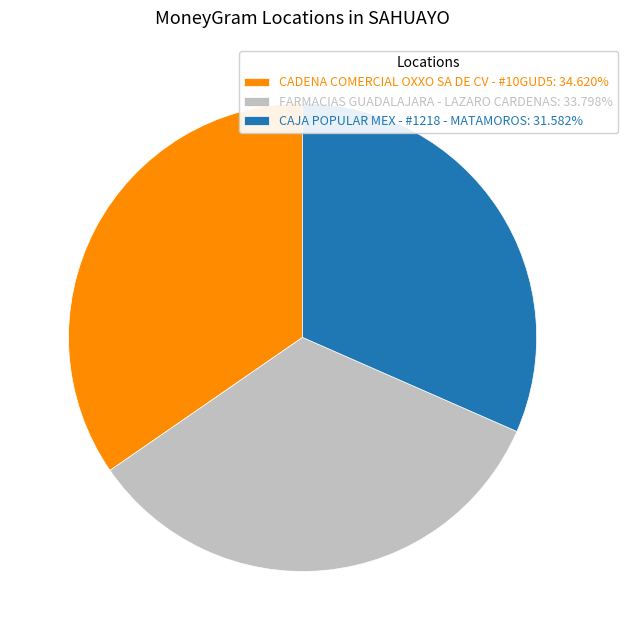

What is the ratio of the value at CADENA COMERCIAL OXXO SA DE CV - #10GUD5: 34.620% to the value at CAJA POPULAR MEX - #1218 - MATAMOROS: 31.582%?

1.1